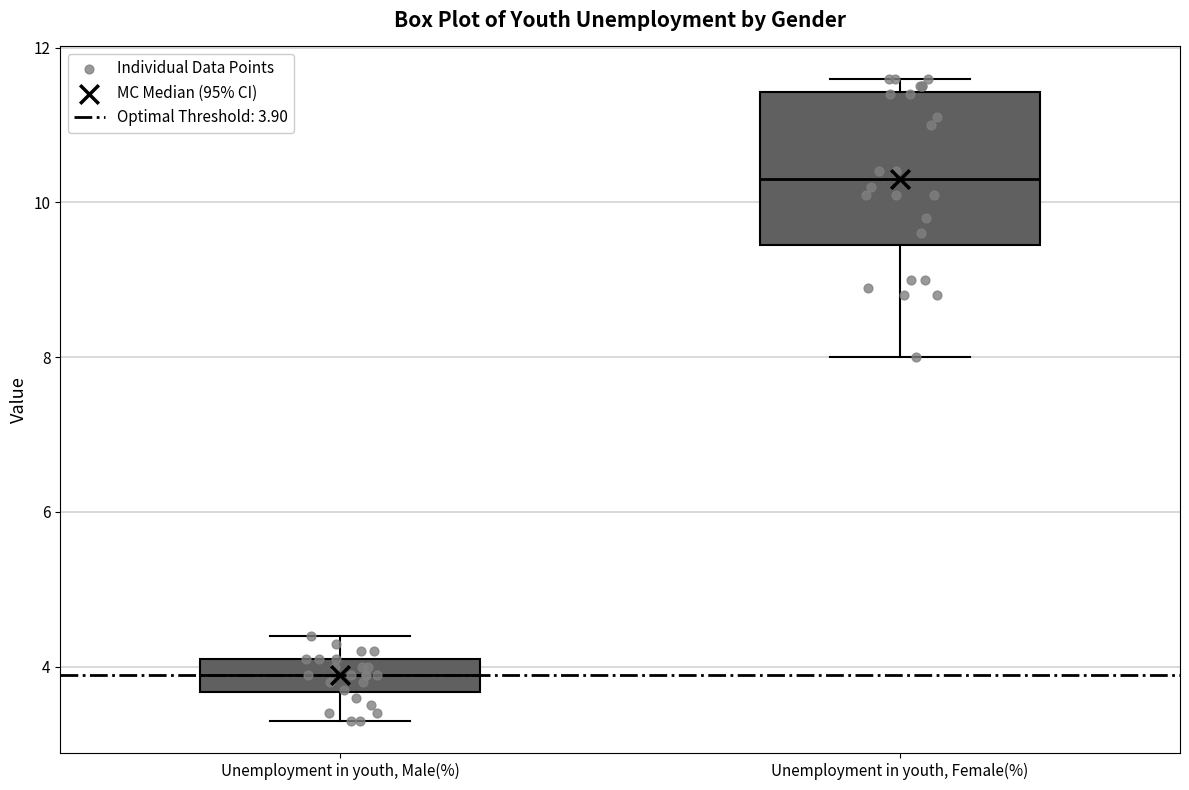

Reading left to right, read every box against the y-axis: the position of its median line, the range the box covers, and the ends of its whiskers. The values are not printed on the chart, so give them approximately, as read against the axis.

Unemployment in youth, Male(%): median 4.0, box 3.6 to 4.2, whiskers 3.4 to 4.4
Unemployment in youth, Female(%): median 10.4, box 9.4 to 11.4, whiskers 8.0 to 11.6